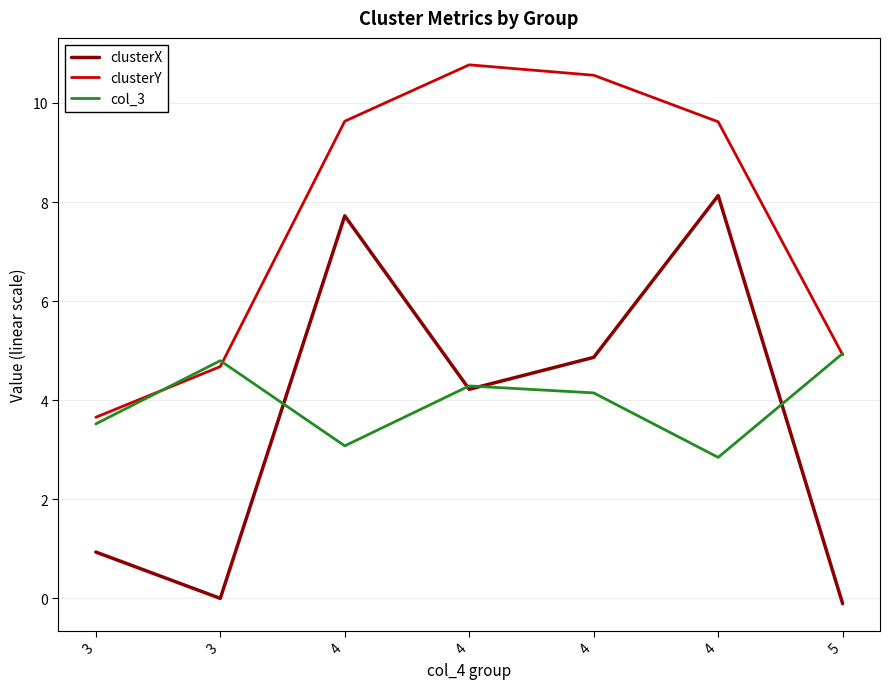

What is the difference between the highest and lowest values at 5?

5.0